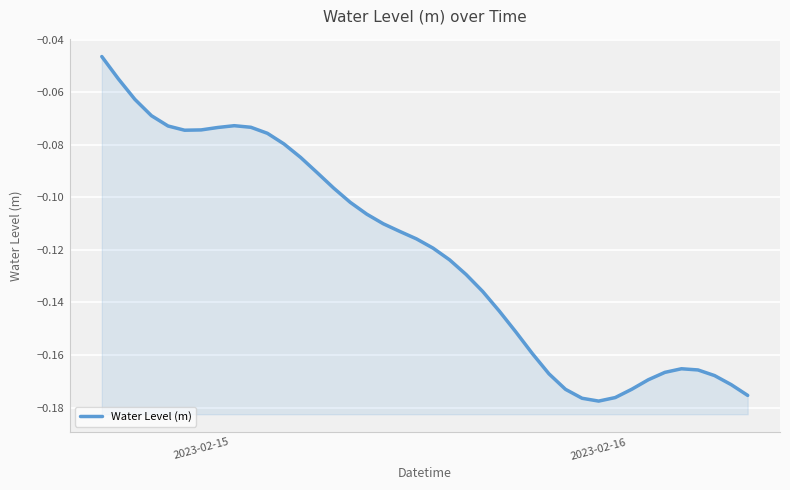

Which category has the highest value across all series?

2023-02-15